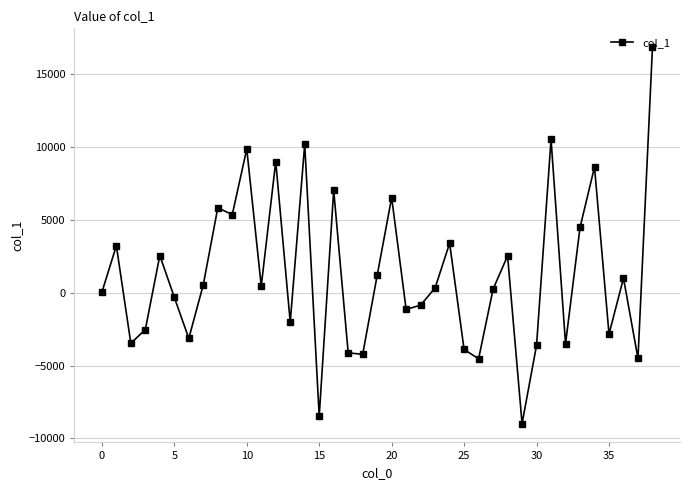

How many interior local valleys (lower than both neighbors) does the data have?

13